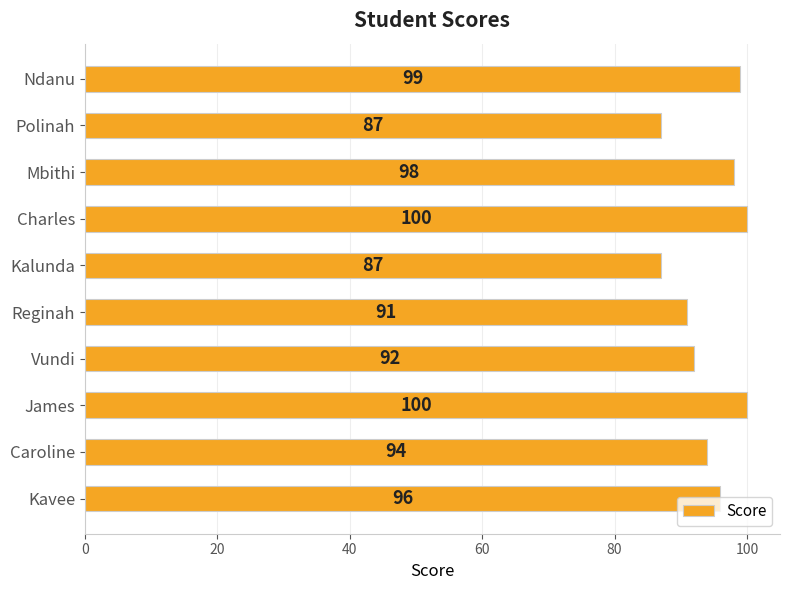

What is the minimum value shown in the chart?

87